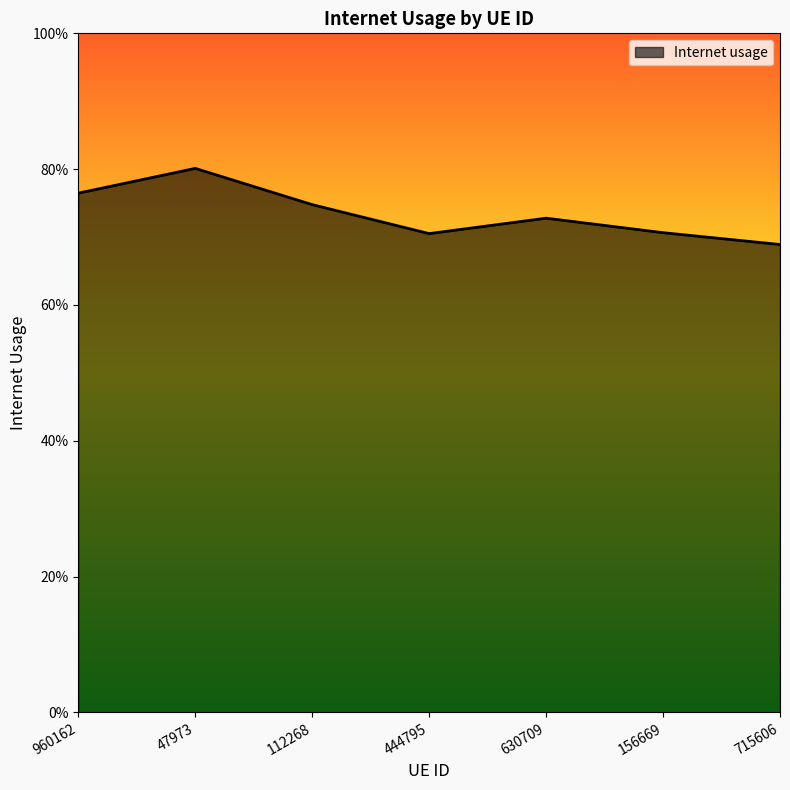

Does the chart have visible grid lines?

No